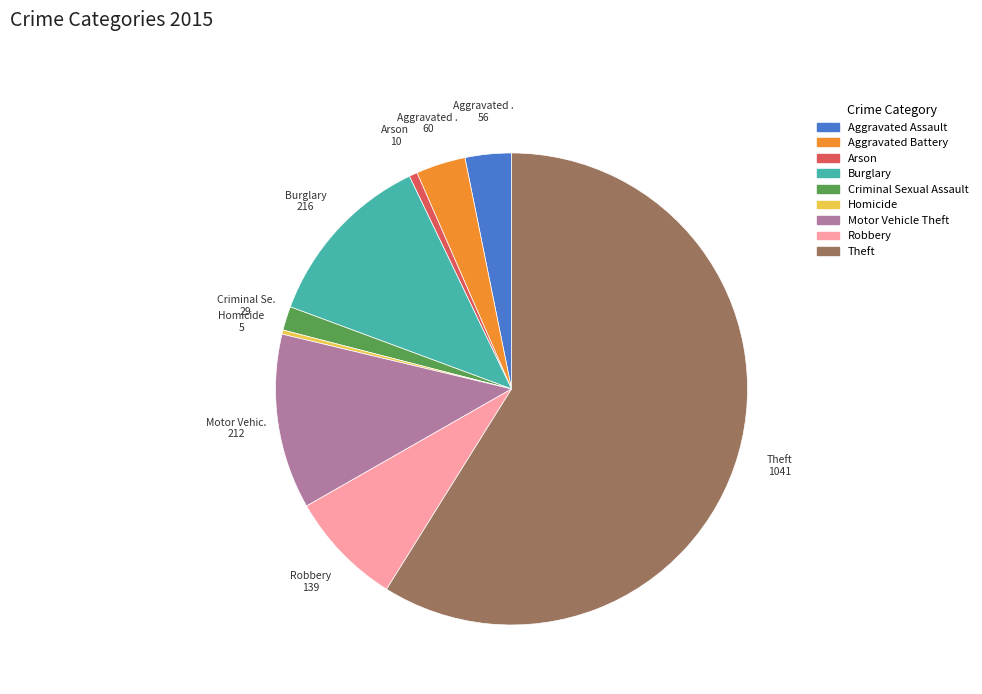

Is there any slice that represents more than half of the pie?

Yes